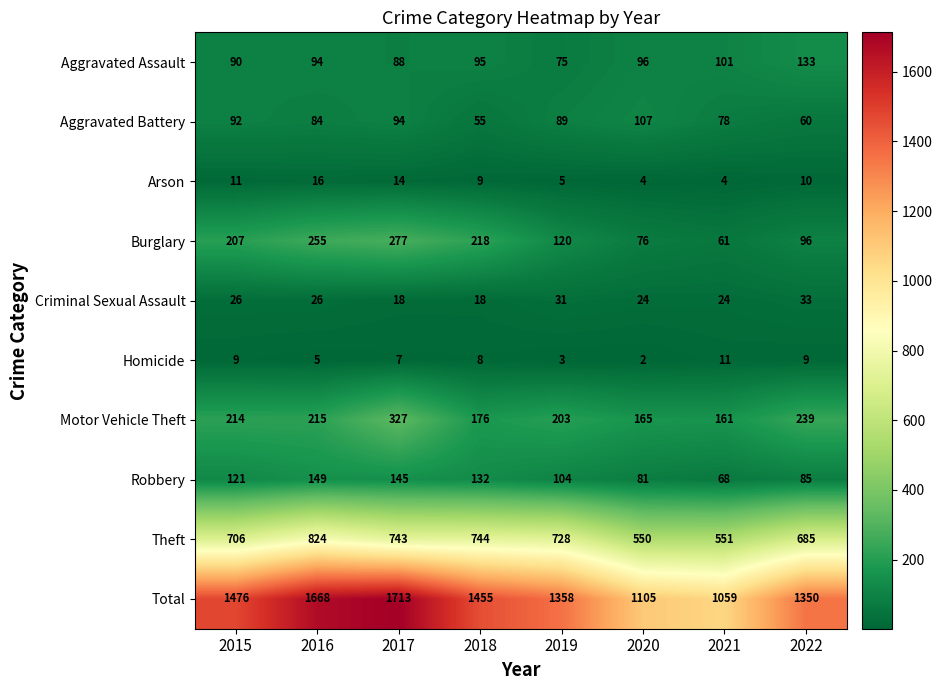

At which category is the sum across all series the highest?

2017